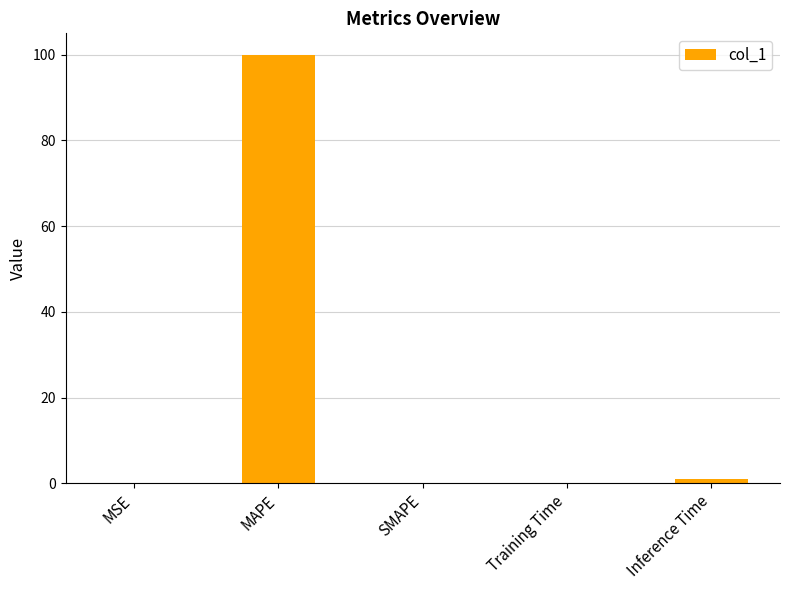

How many categories are shown in the chart?

5